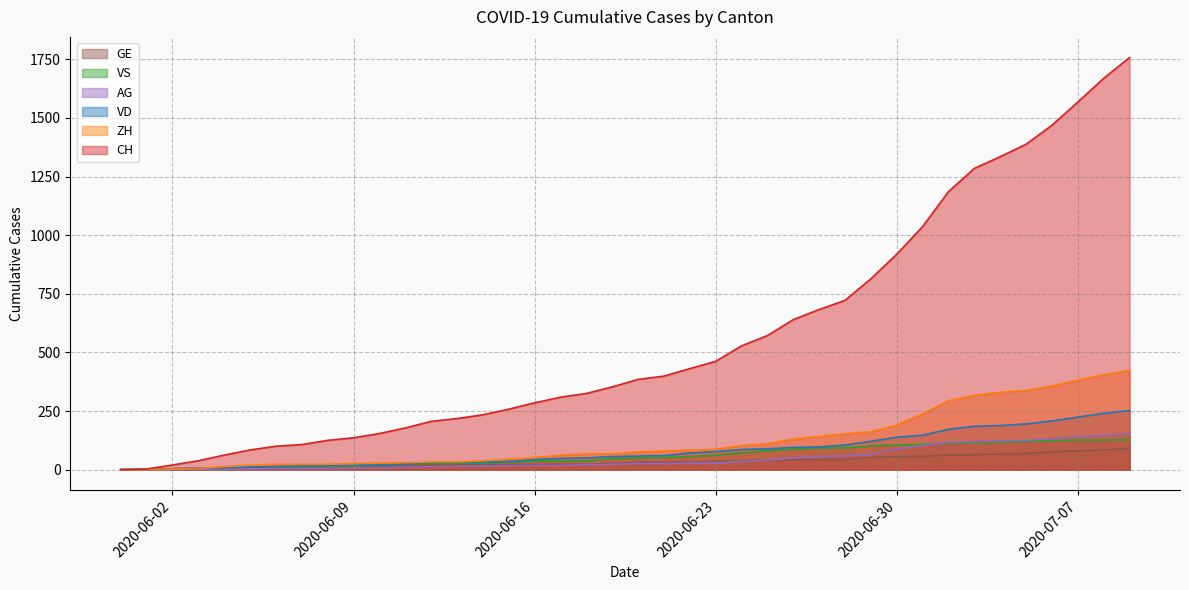

Which series has the widest spread of values?

CH